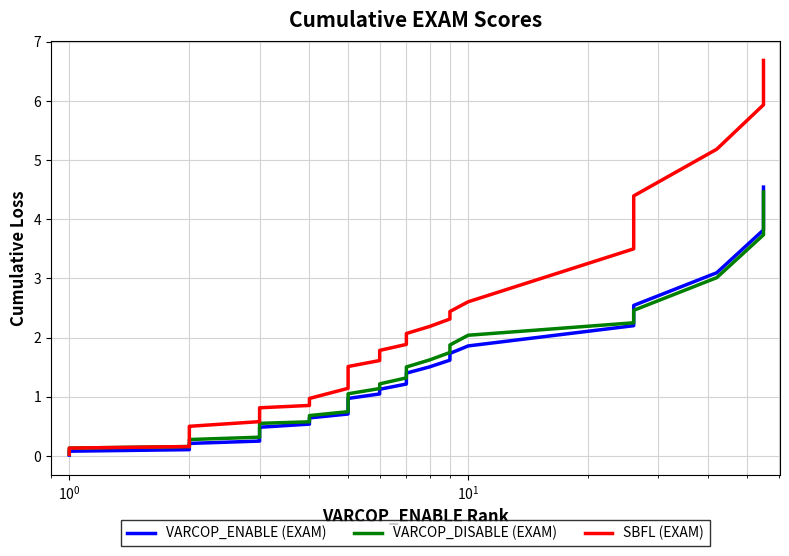

Does the chart display data point markers on the line(s)?

No